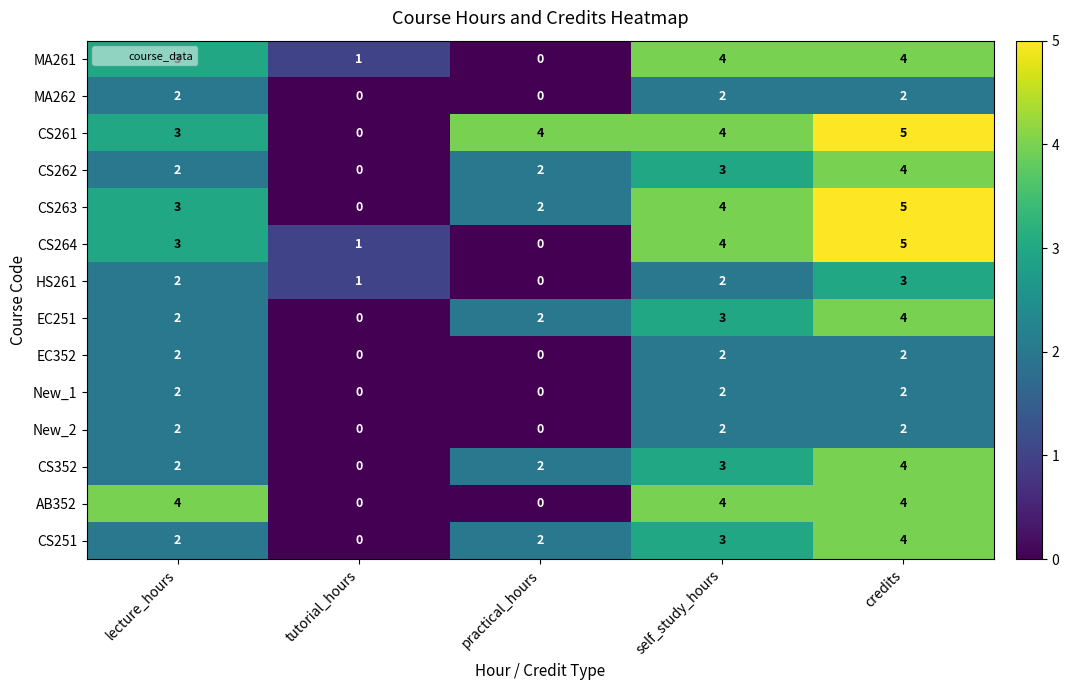

What is the greatest value displayed?

5